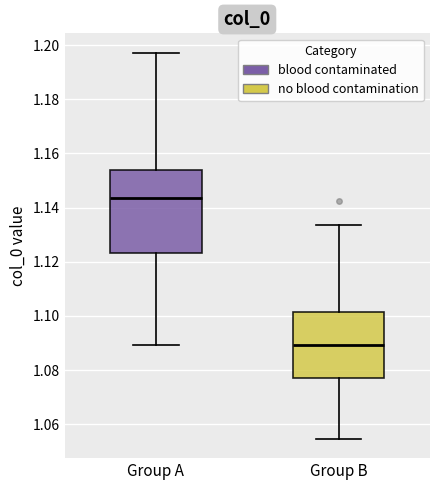

Which box is the tallest, from its lower edge to its upper edge?

Group A